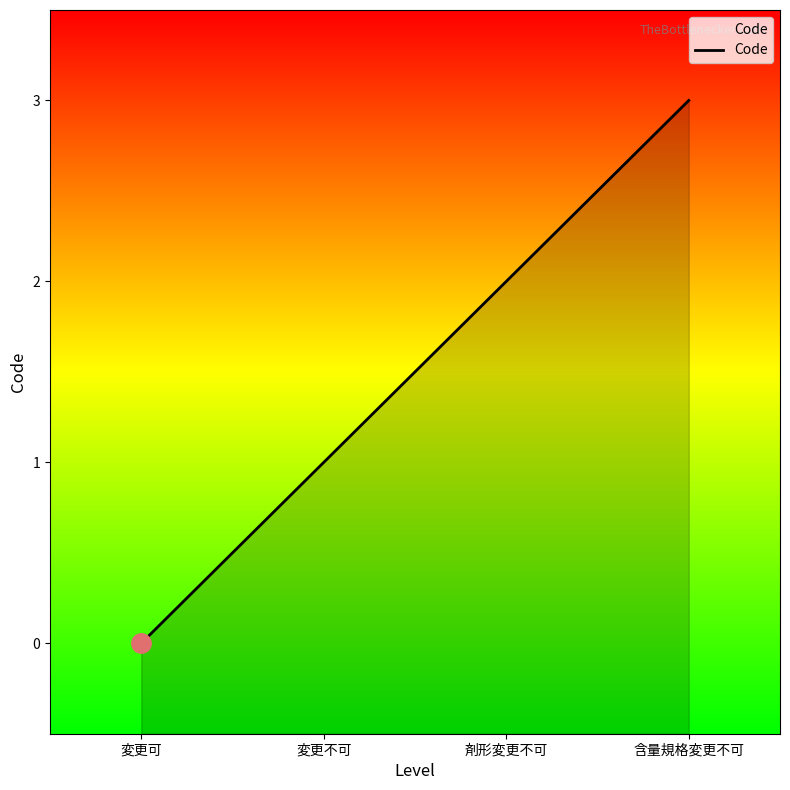

Does the chart display data point markers on the line(s)?

No